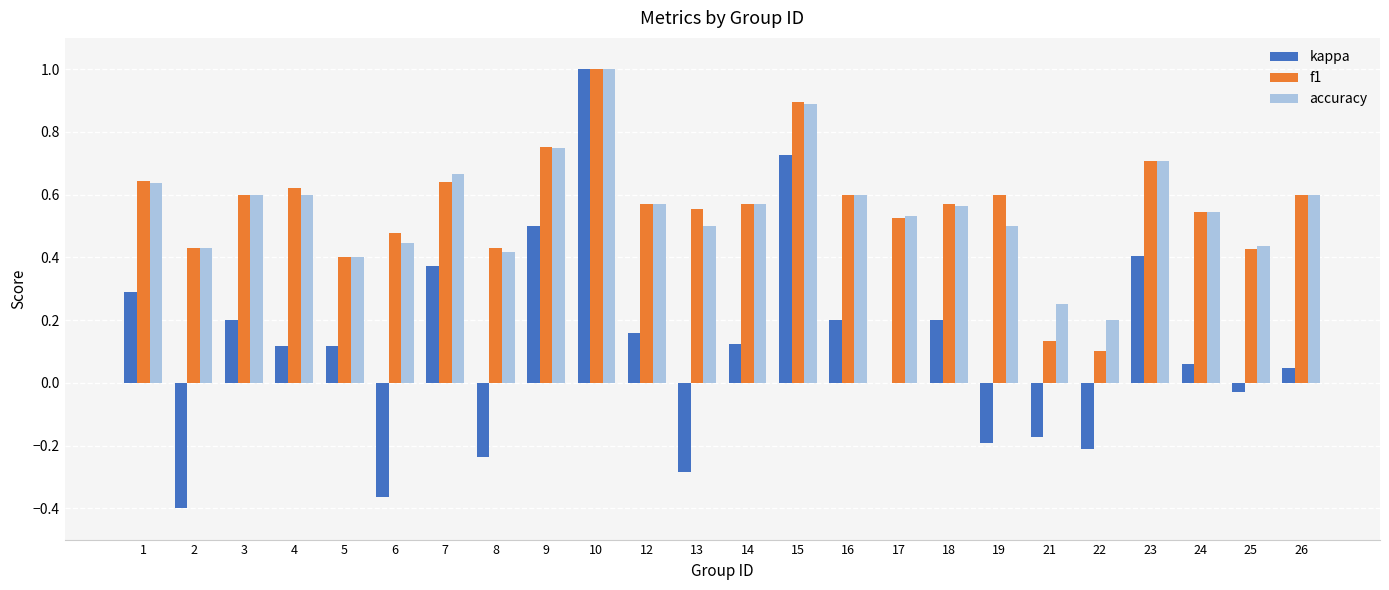

What is the total value across all series at 15?

2.5